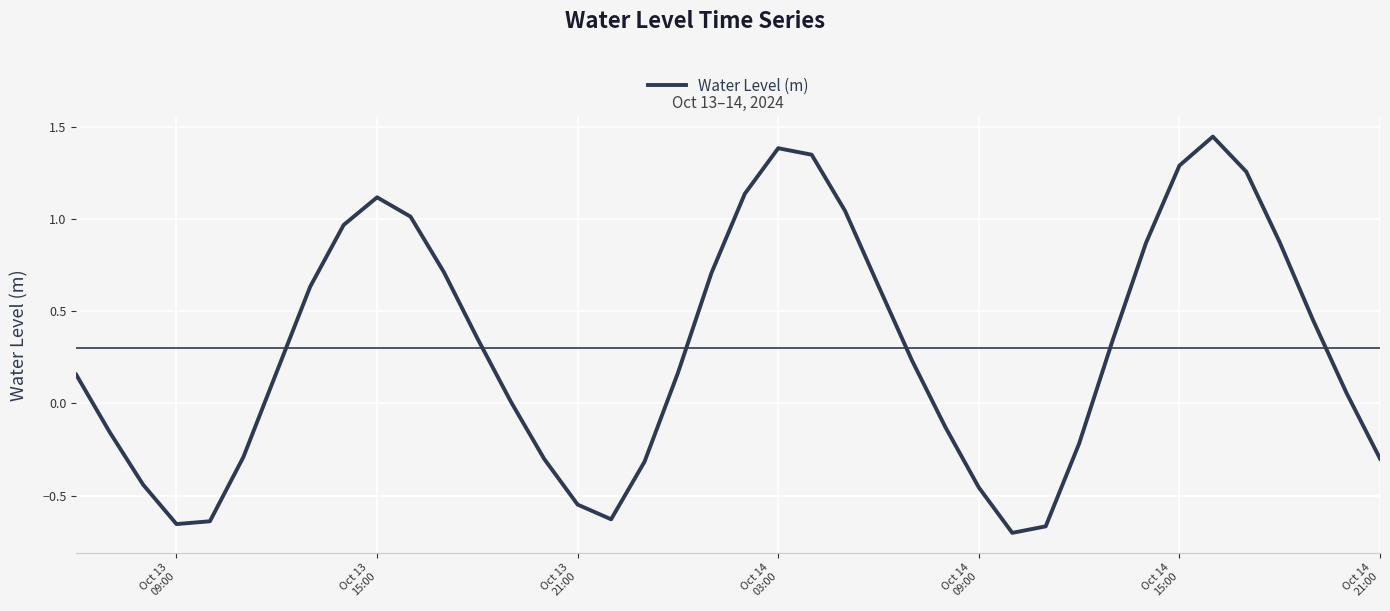

What is the difference between the maximum and minimum values?

2.2